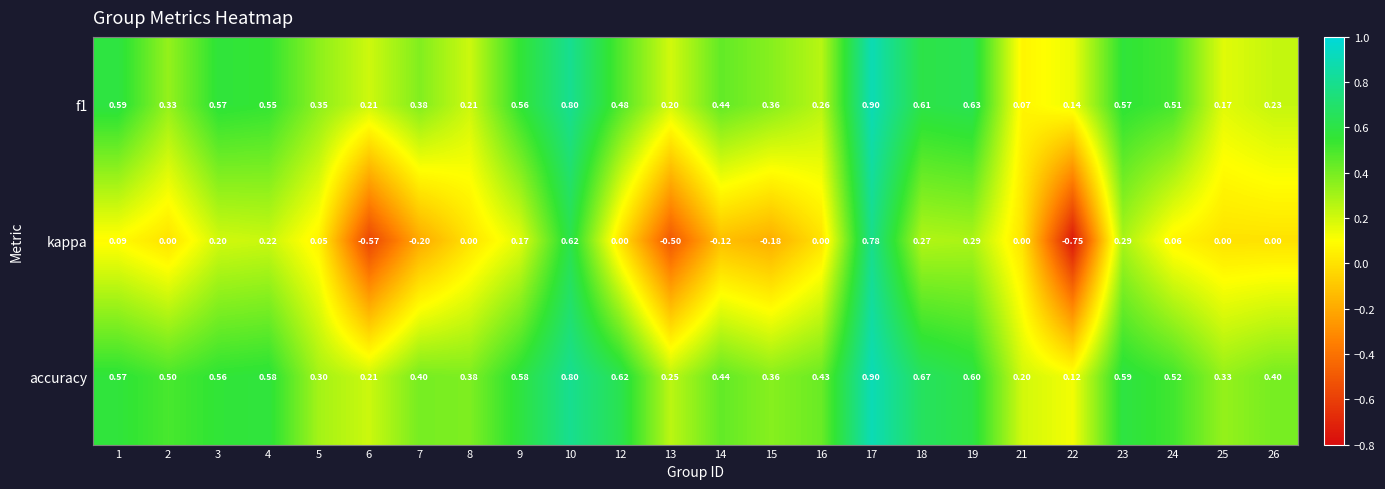

Is the value of accuracy at 4 greater than the value of f1 at 6?

Yes